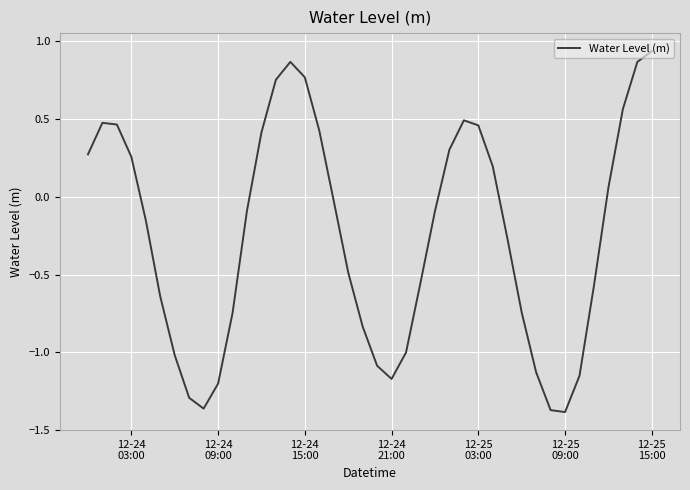

What is the difference between the maximum and minimum values?

2.3